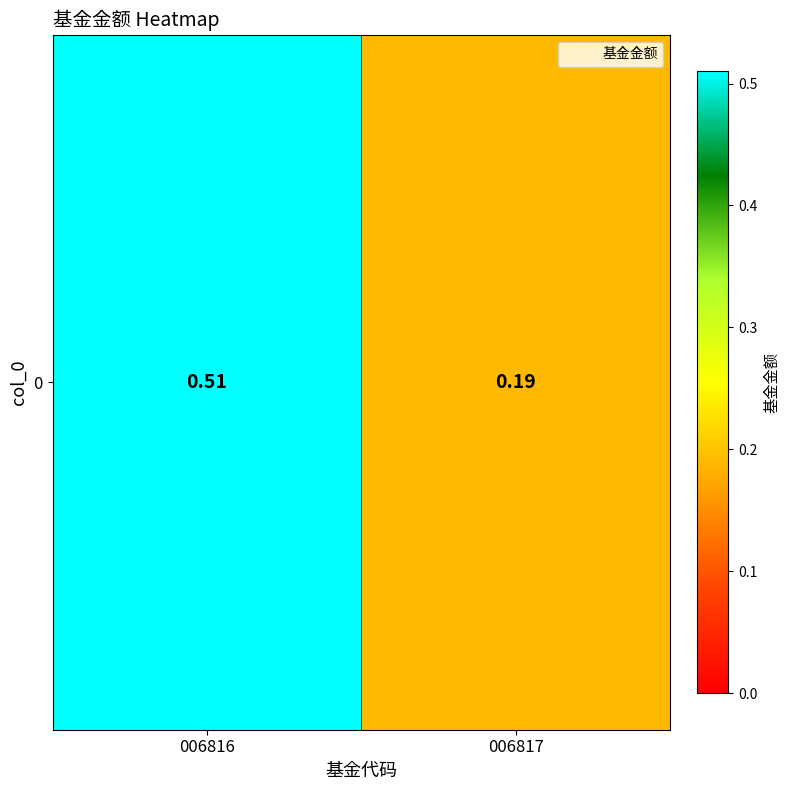

What is the sum of the values at 006817 and 006816?

0.7